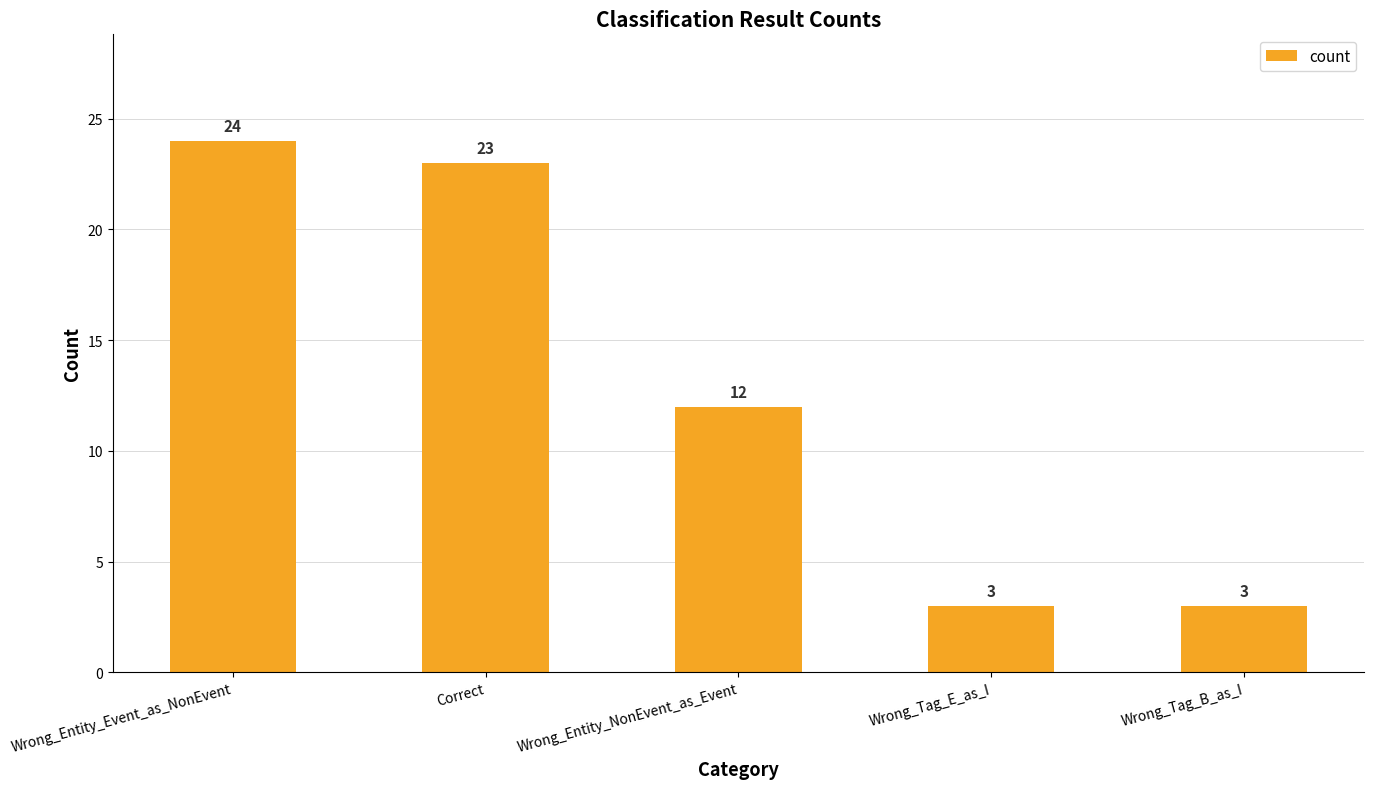

Reading right to left, list all the values displayed in this chart.

Wrong_Tag_B_as_I=3	Wrong_Tag_E_as_I=3	Wrong_Entity_NonEvent_as_Event=12	Correct=23	Wrong_Entity_Event_as_NonEvent=24